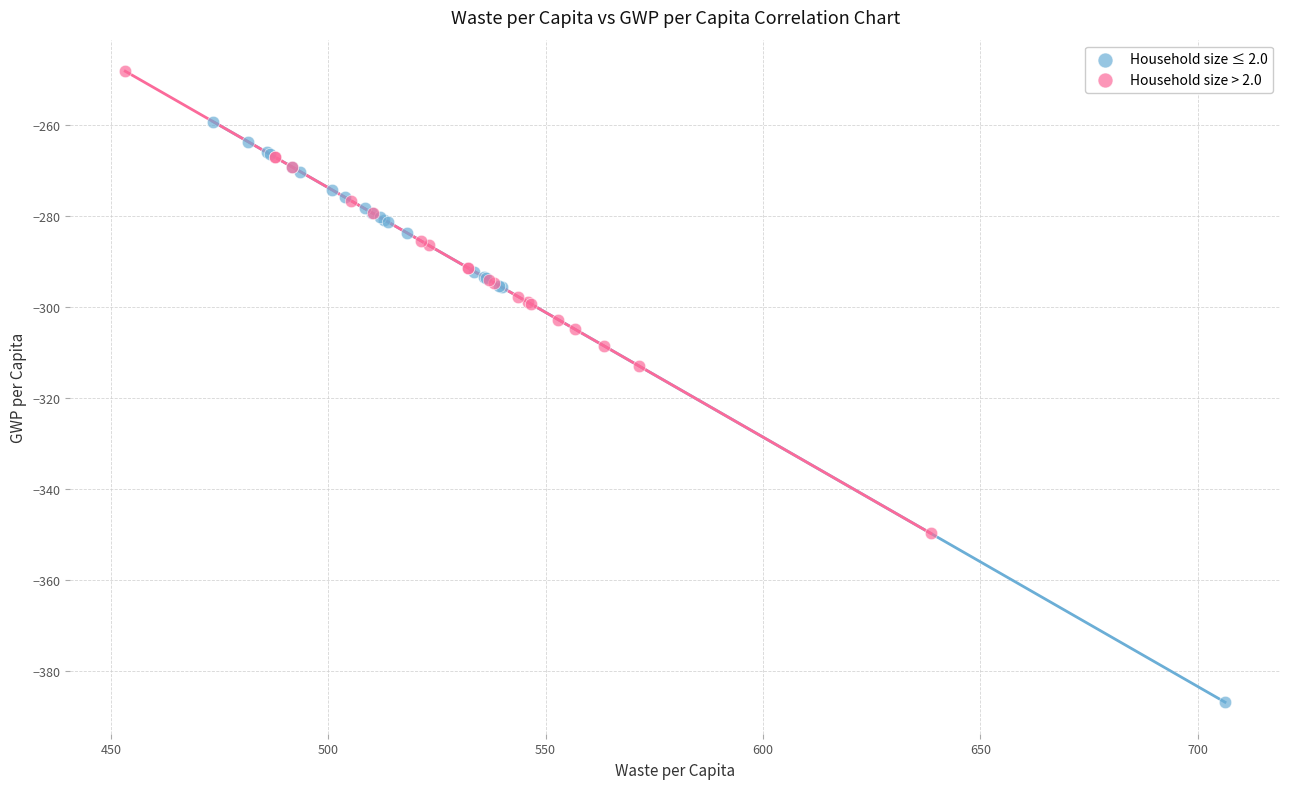

Which series reaches the minimum Y coordinate?

Household size ≤ 2.0